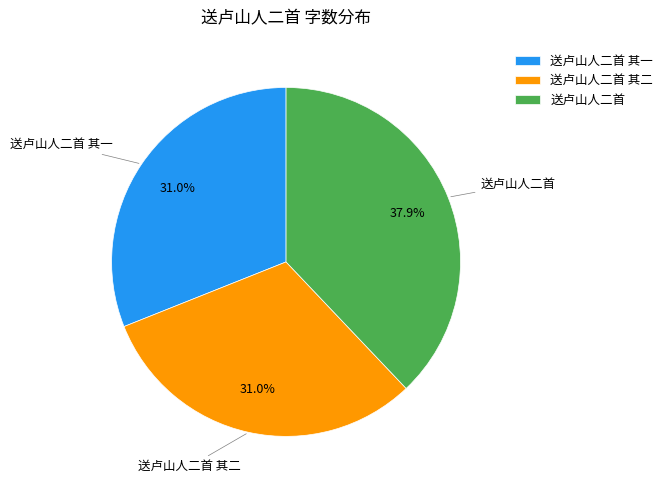

Do 送卢山人二首 其一 and 送卢山人二首 together represent more than half of the pie?

Yes